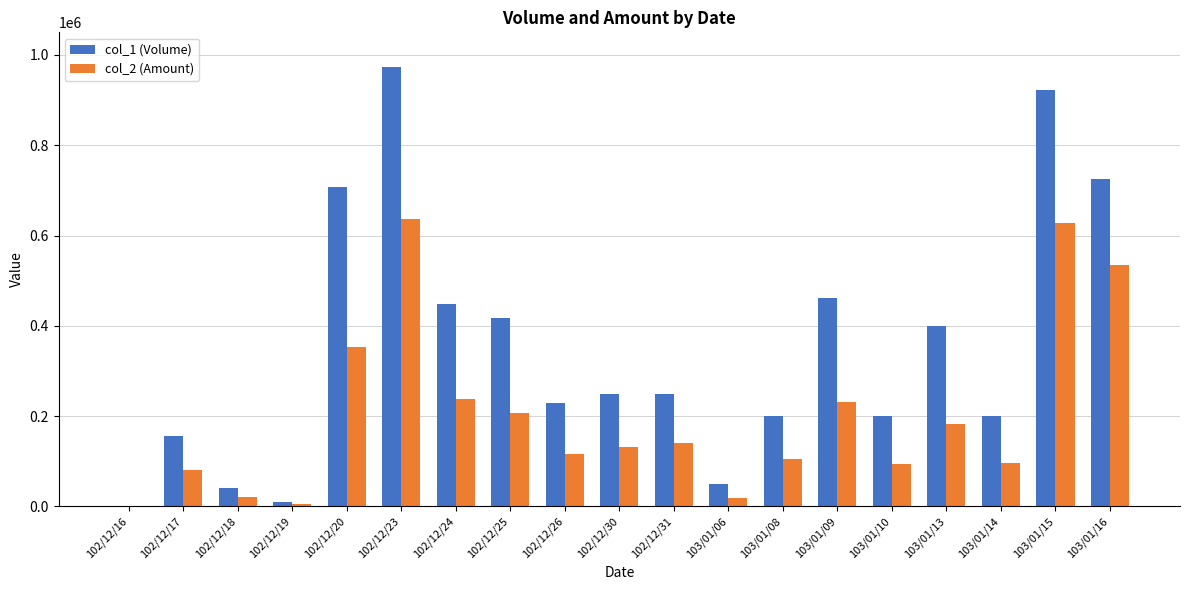

Which series changed the most between 103/01/09 and 103/01/14?

col_1 (Volume)